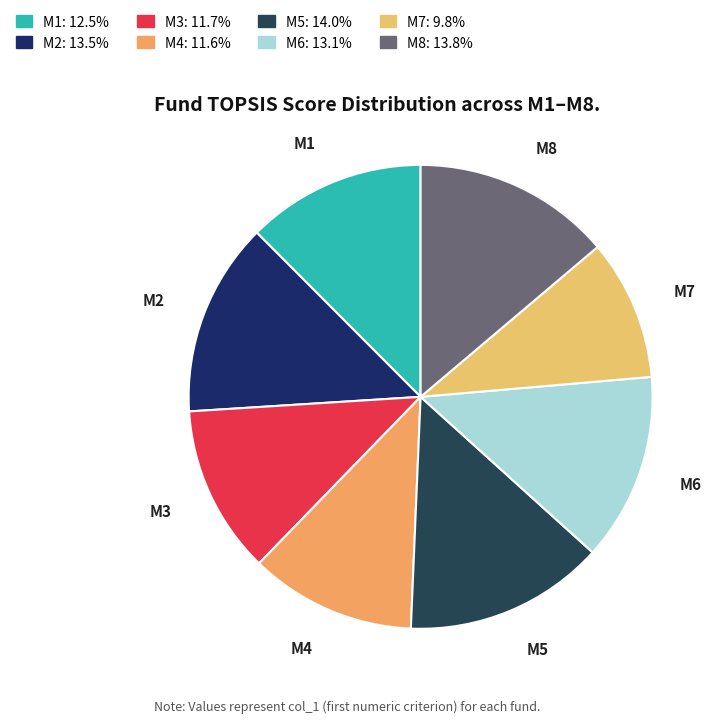

Do M4 and M8 together represent more than half of the pie?

No